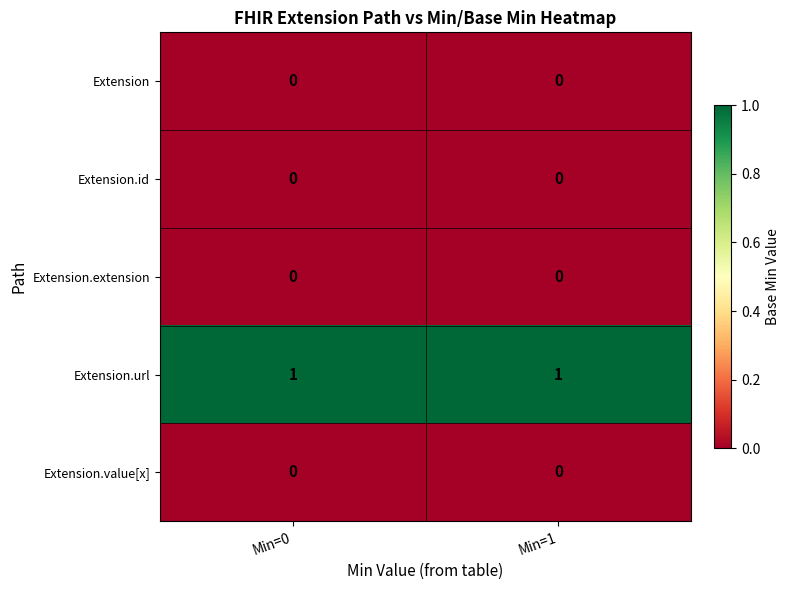

Is the value of Extension.value[x] at Min=1 greater than the value of Extension.url at Min=1?

No